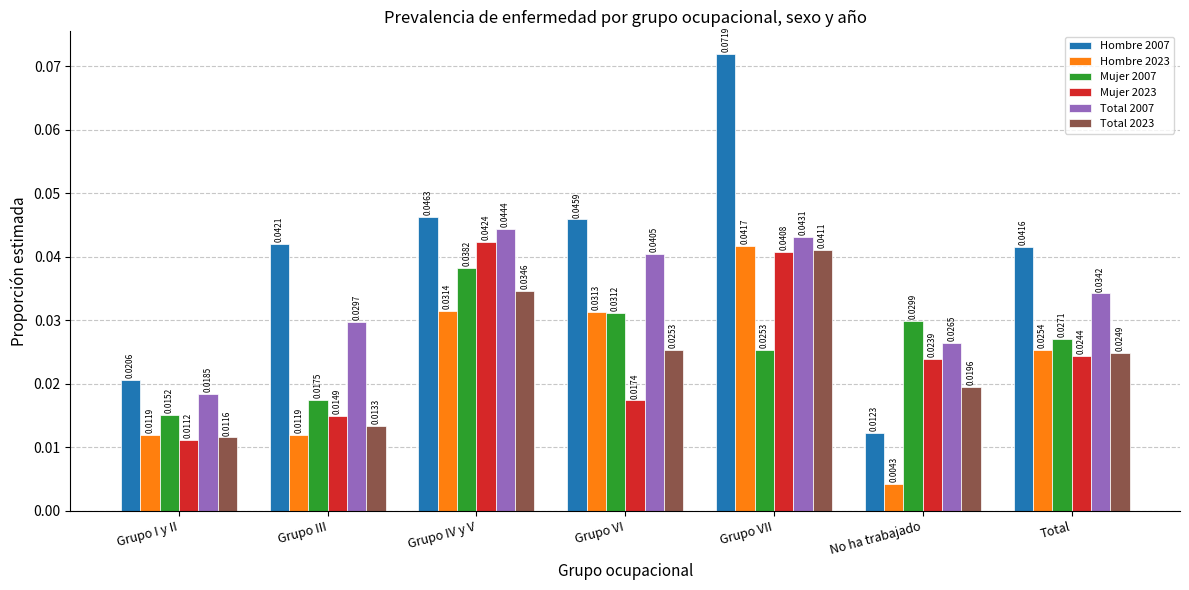

Which category has the highest value across all series?

Grupo VII